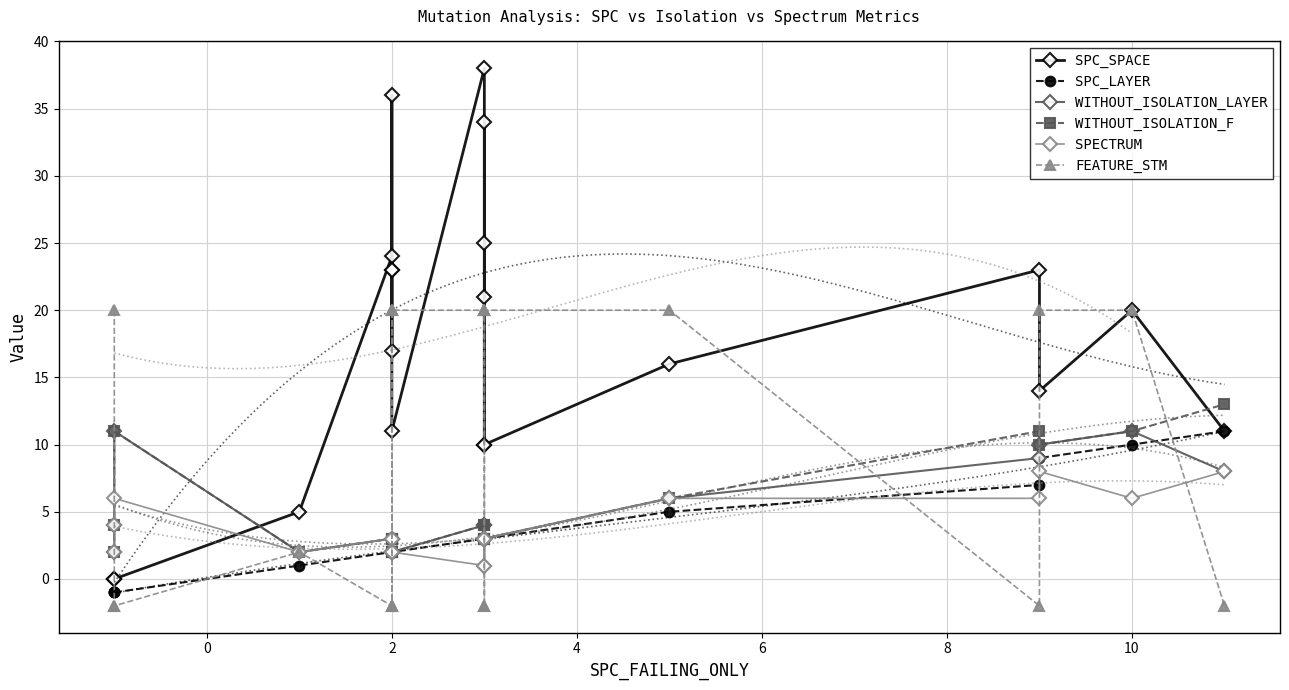

Is it true that WITHOUT_ISOLATION_LAYER equals 3 at −2?

False